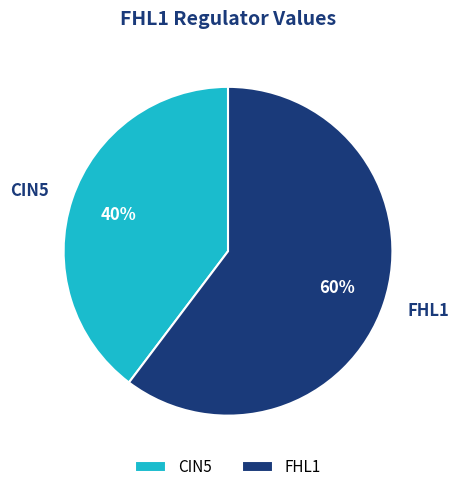

True or false: CIN5 accounts for 40% of the total.

True